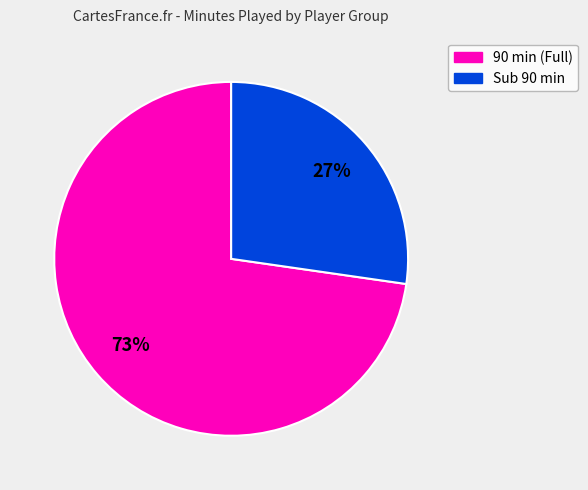

To the nearest percent, what is the average slice percentage?

50%